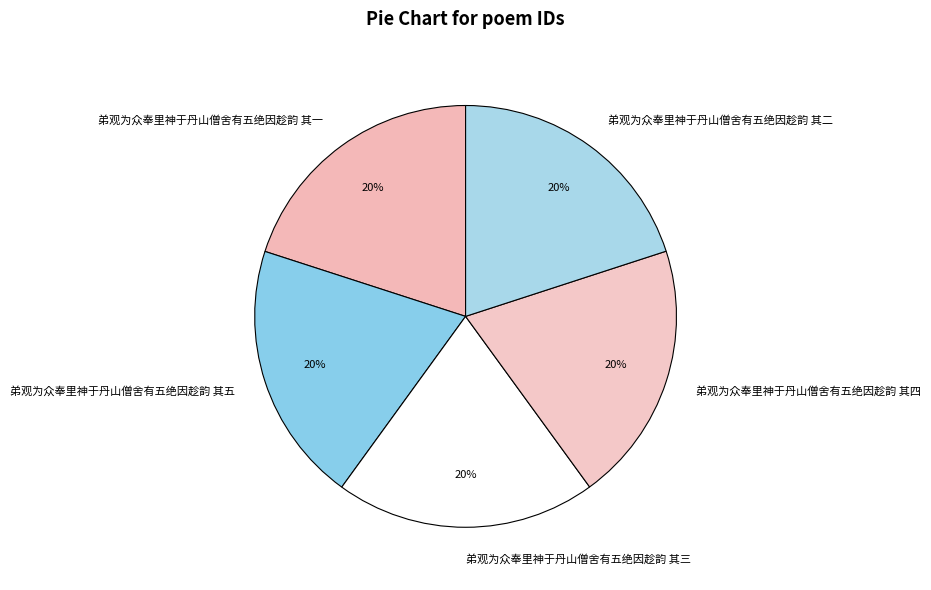

To the nearest percent, what percentage of the pie is 弟观为众奉里神于丹山僧舍有五绝因趁韵 其三?

20%